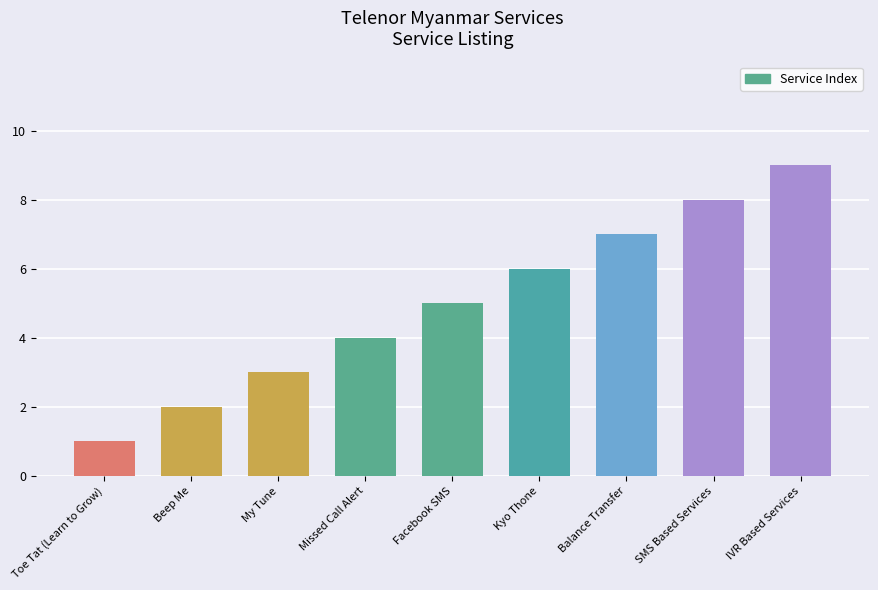

What is the change in value from My Tune to Facebook SMS?

+2